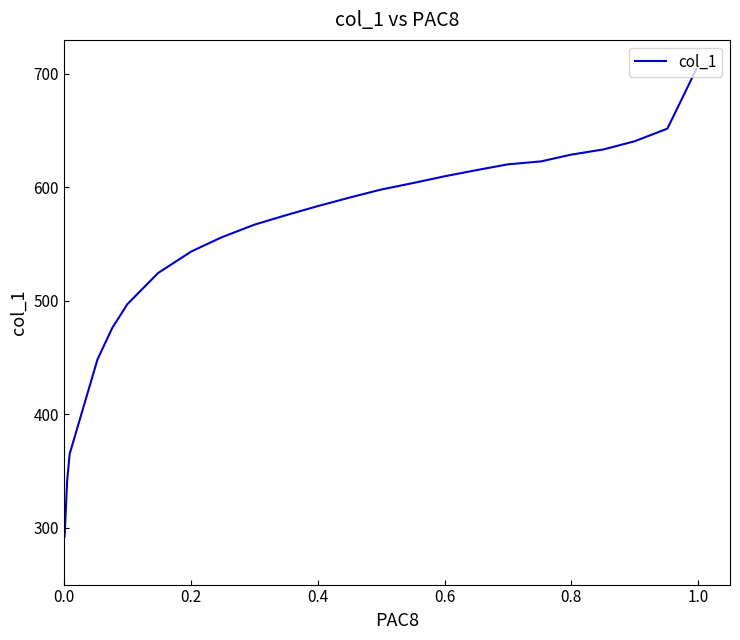

Count the number of values greater than 591.

12